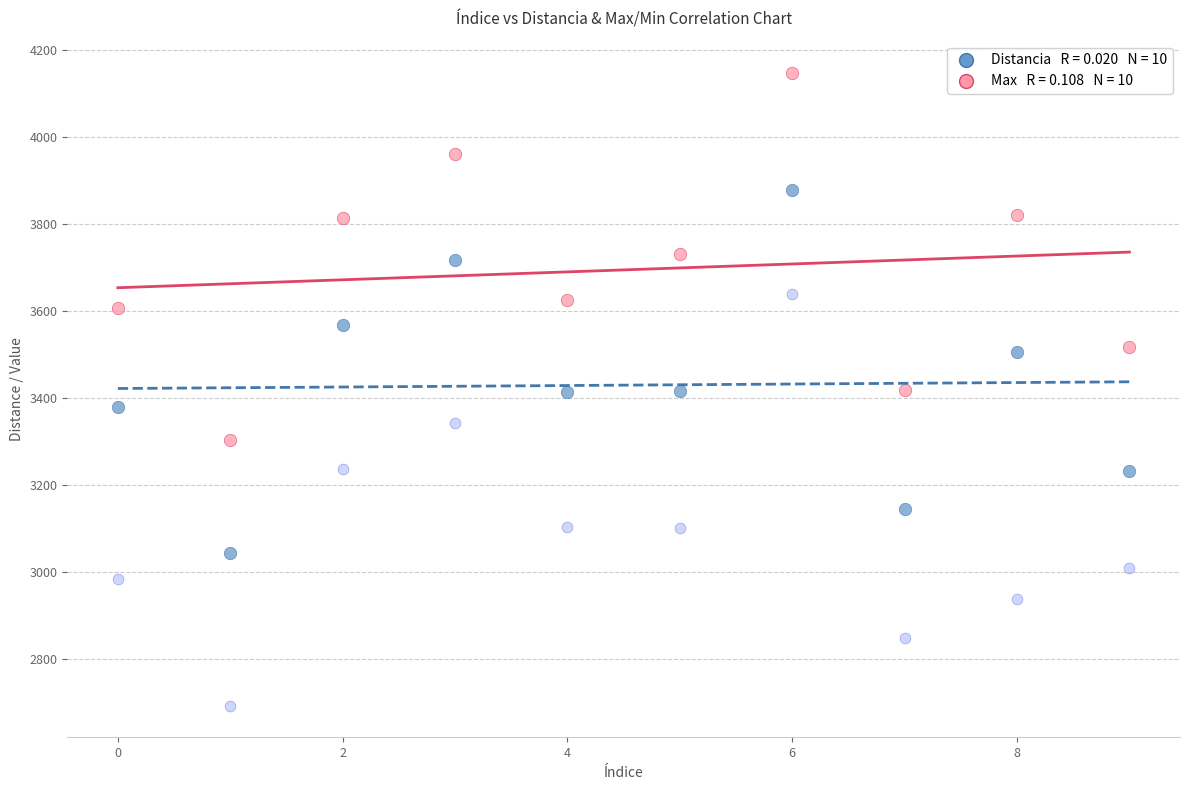

Across all data points, what is the range of Y values (max minus min)?

1456.0